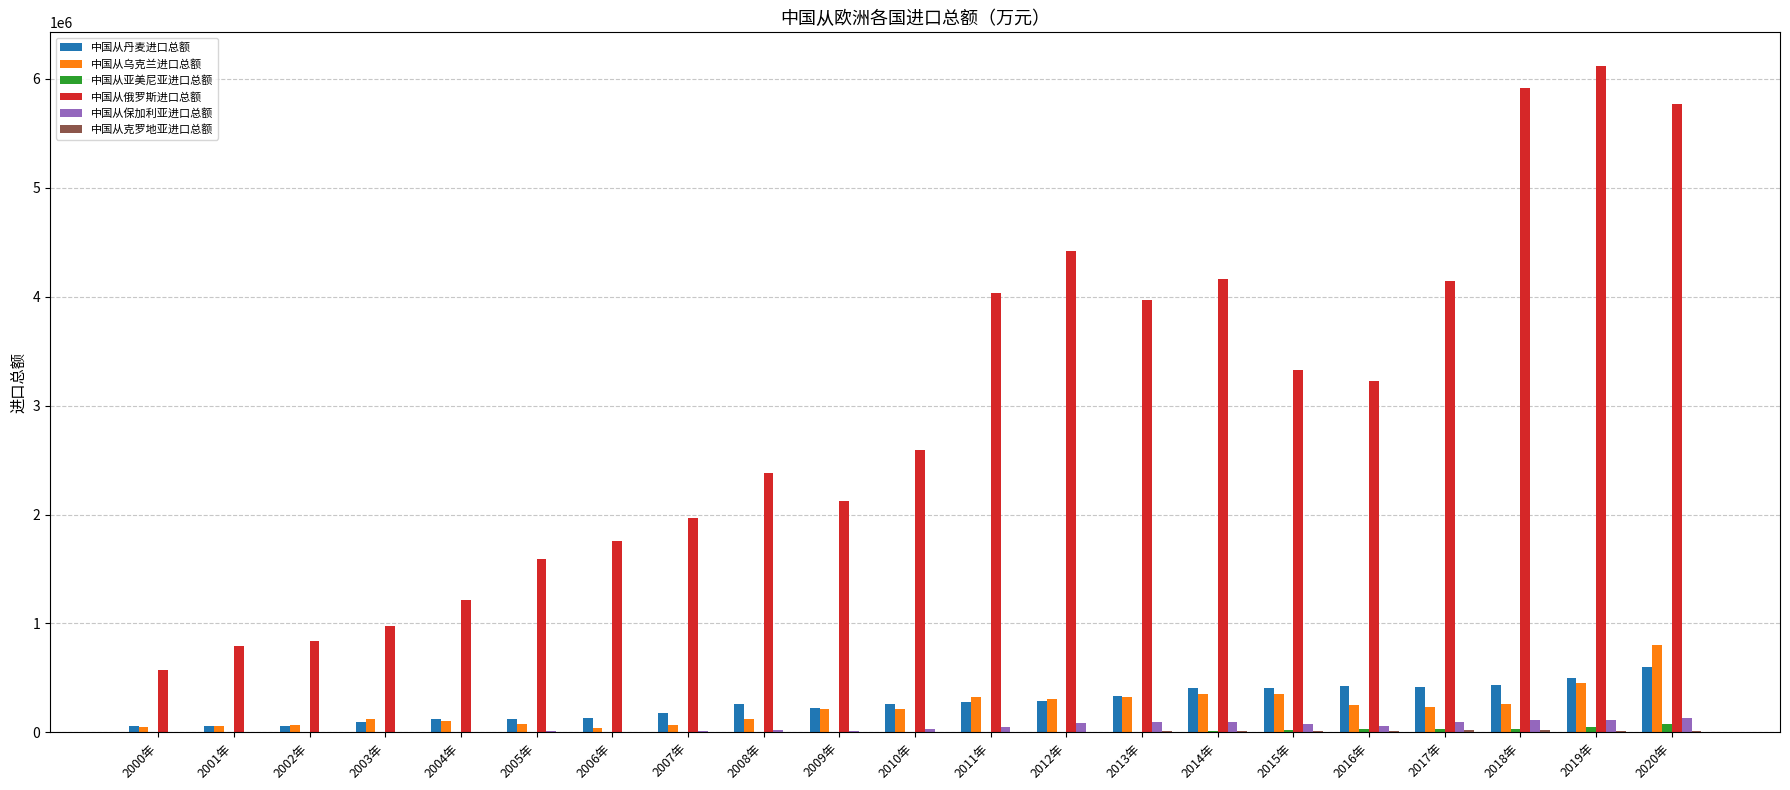

Read the 中国从保加利亚进口总额 value at 2001年.

2846.0